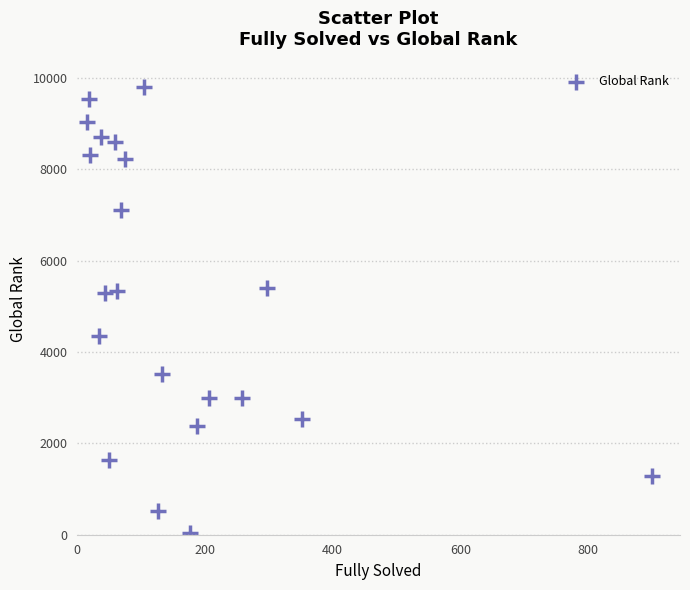

What is the range of Y values (max minus min)?

9782